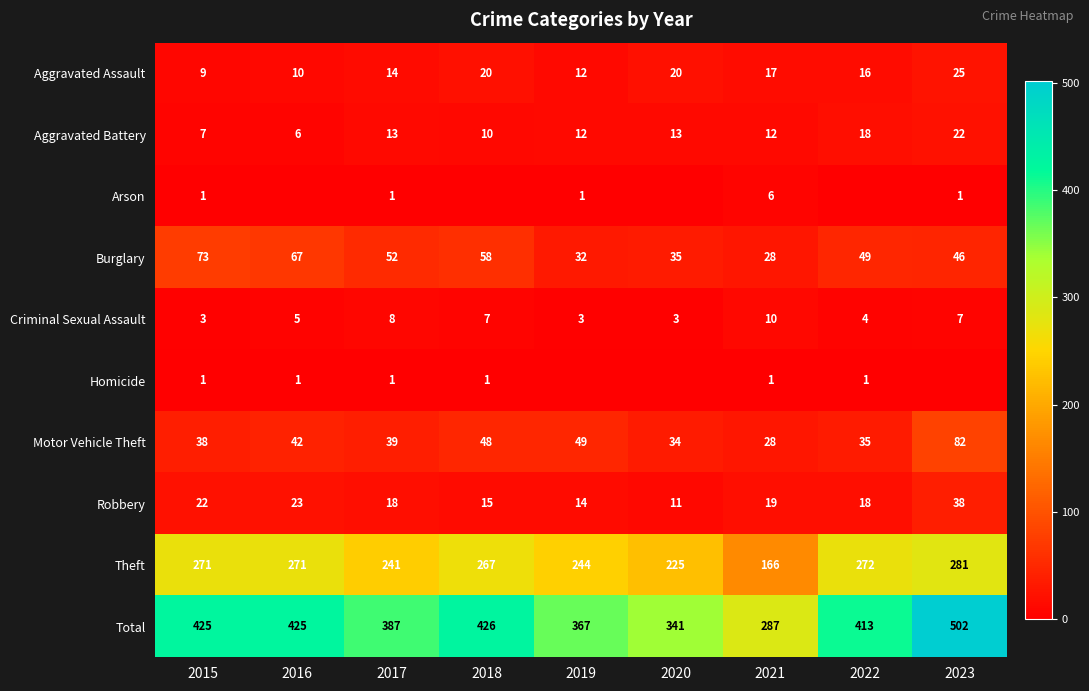

What is the sum of the Aggravated Assault values at 2019 and 2022?

28